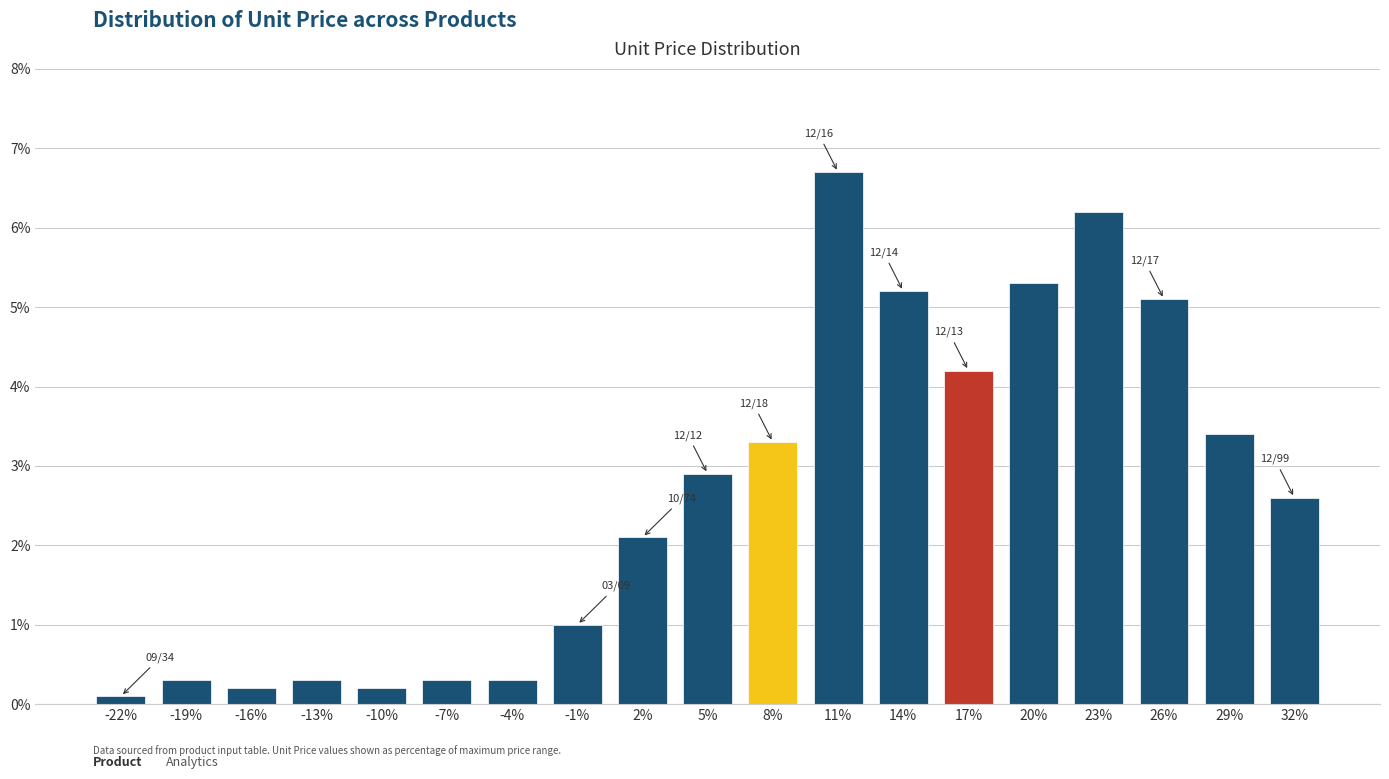

Reading left to right, transcribe all the data shown in this chart.

-22%=0.1	-19%=0.3	-16%=0.2	-13%=0.3	-10%=0.2	-7%=0.3	-4%=0.3	-1%=1.0	2%=2.1	5%=2.9	8%=3.3	11%=6.7	14%=5.2	17%=4.2	20%=5.3	23%=6.2	26%=5.1	29%=3.4	32%=2.6